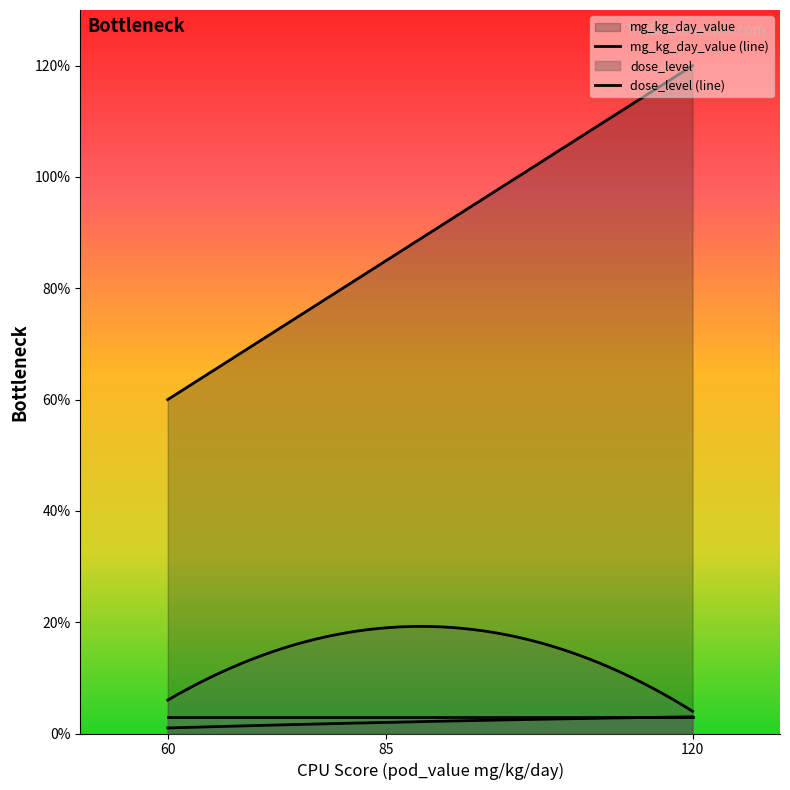

What is the difference between the maximum and minimum values in the mg_kg_day_value series?

60